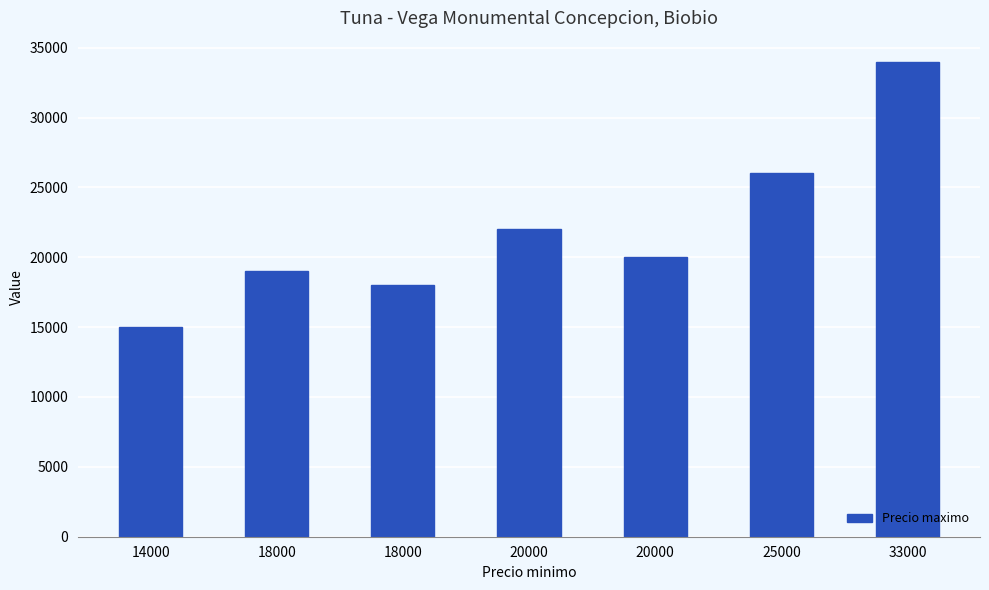

How many bars are there in total?

7